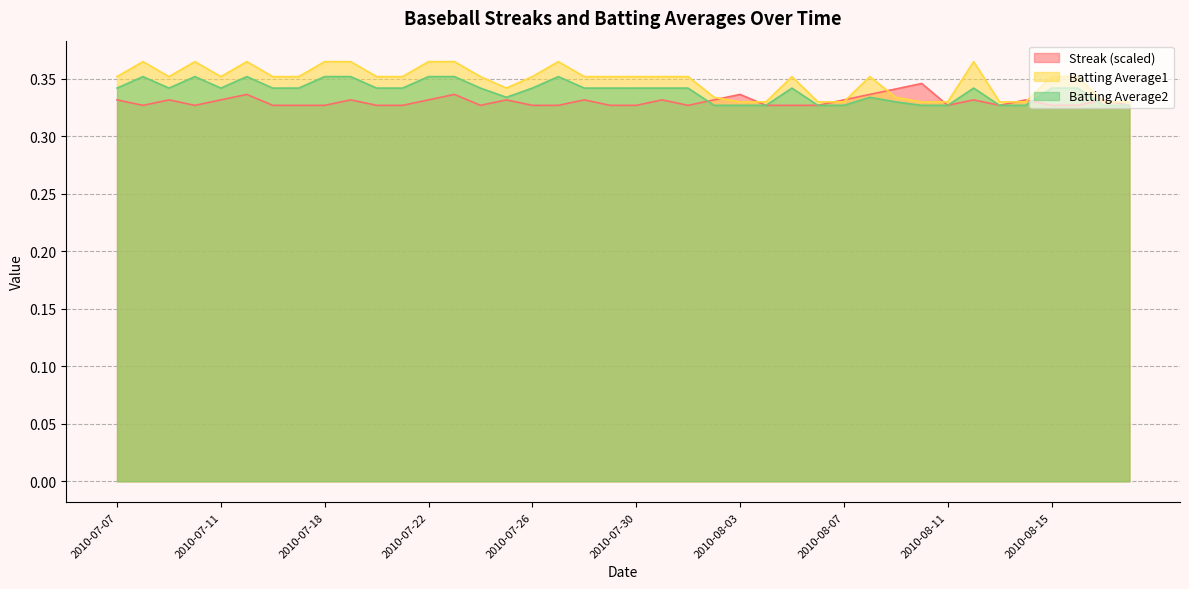

Count the Batting Average1 values in the range 0 to 1.

40